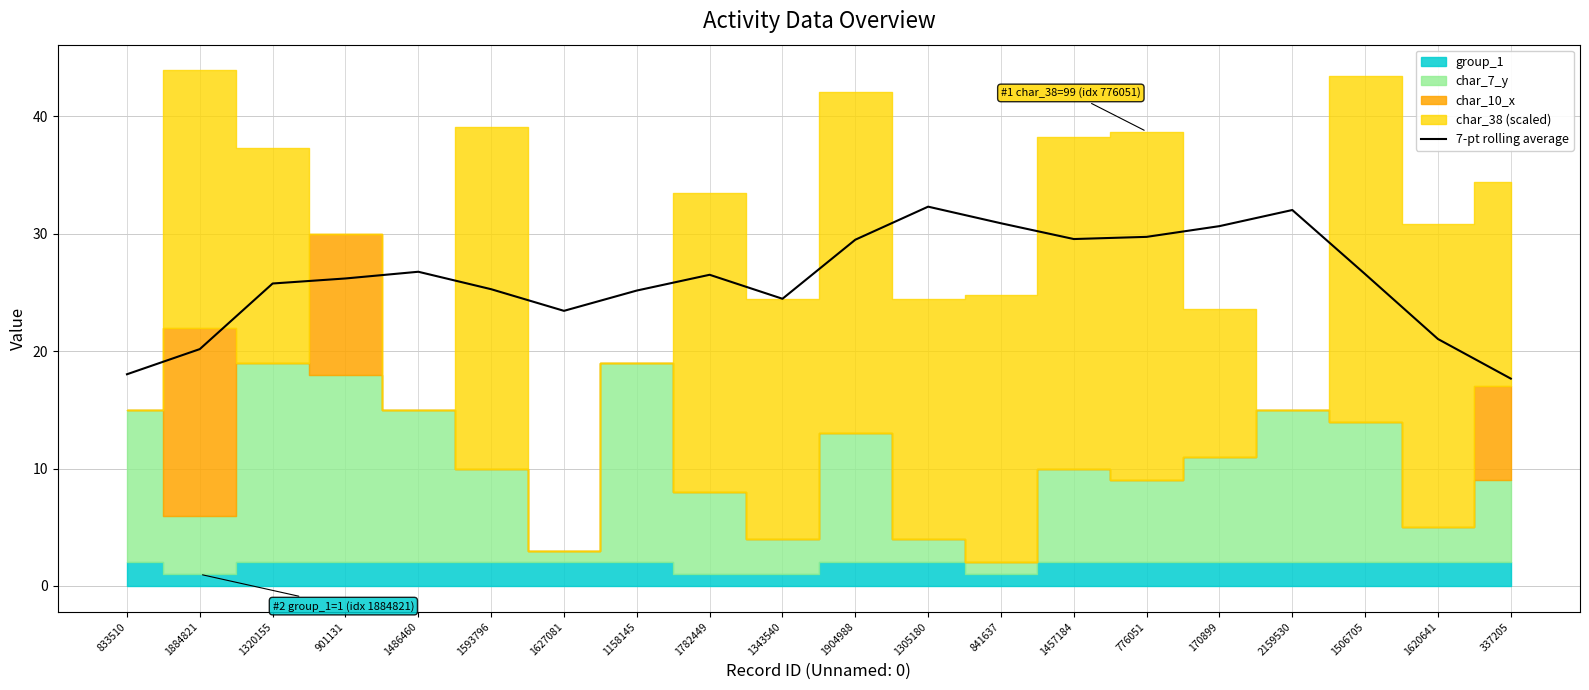

Approximately how many times larger is the value at 1782449 compared to 1620641?

1.3